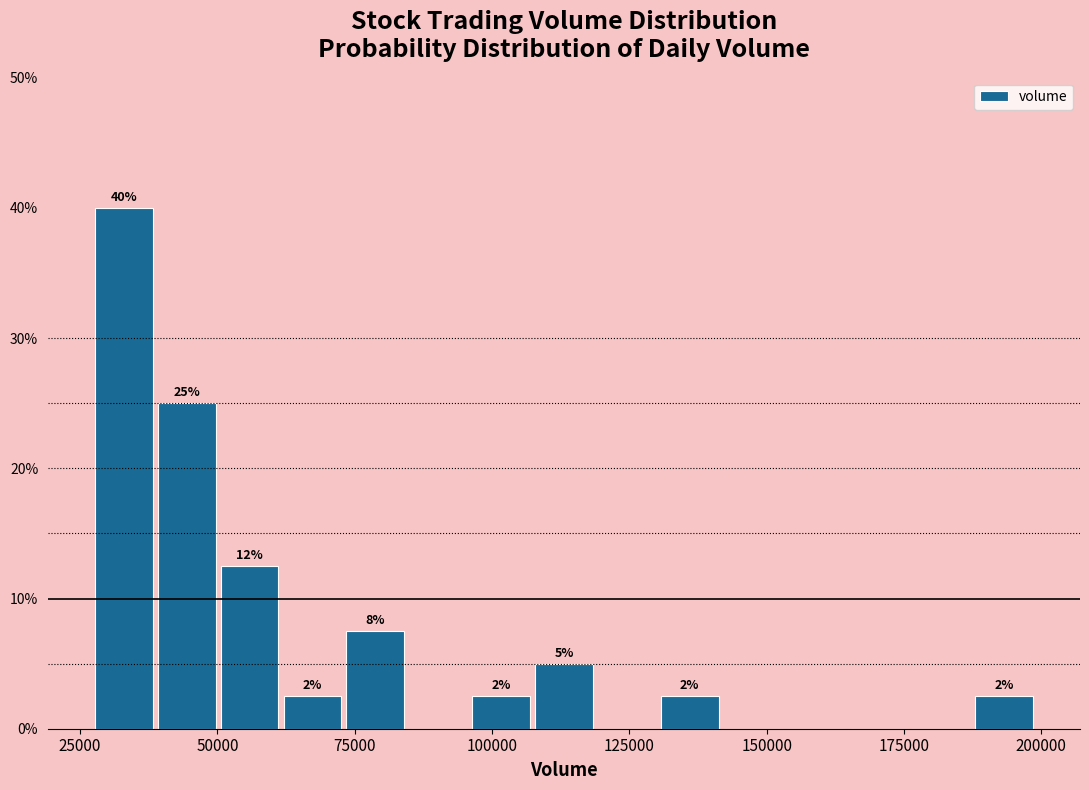

Read against the x-axis, roughly where is the centre of the tallest bar?

35000